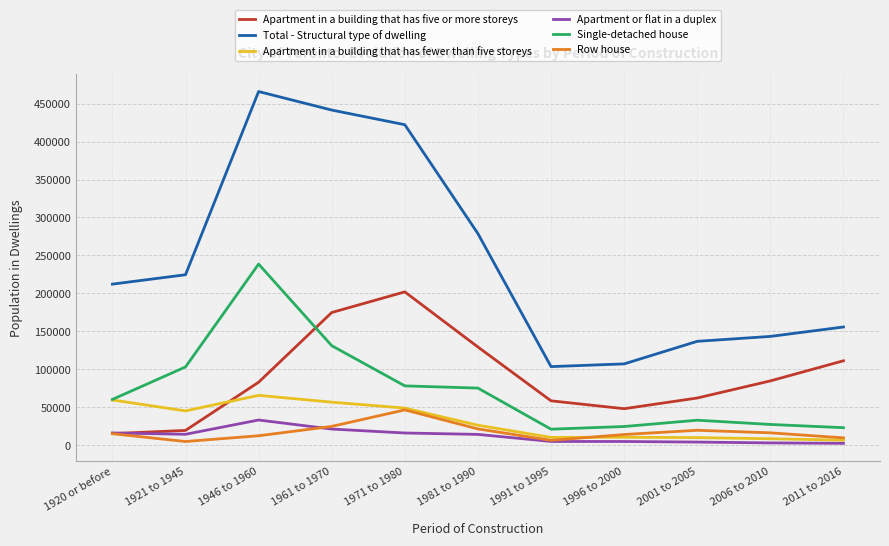

Which series has the widest spread of values?

Total - Structural type of dwelling